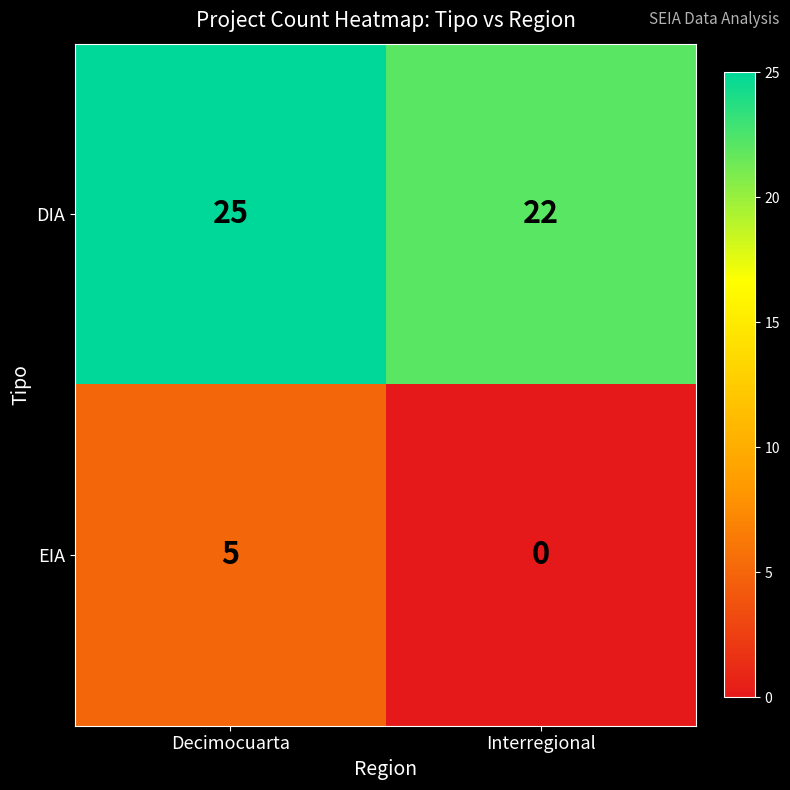

What is the difference between the EIA values at Interregional and Decimocuarta?

5